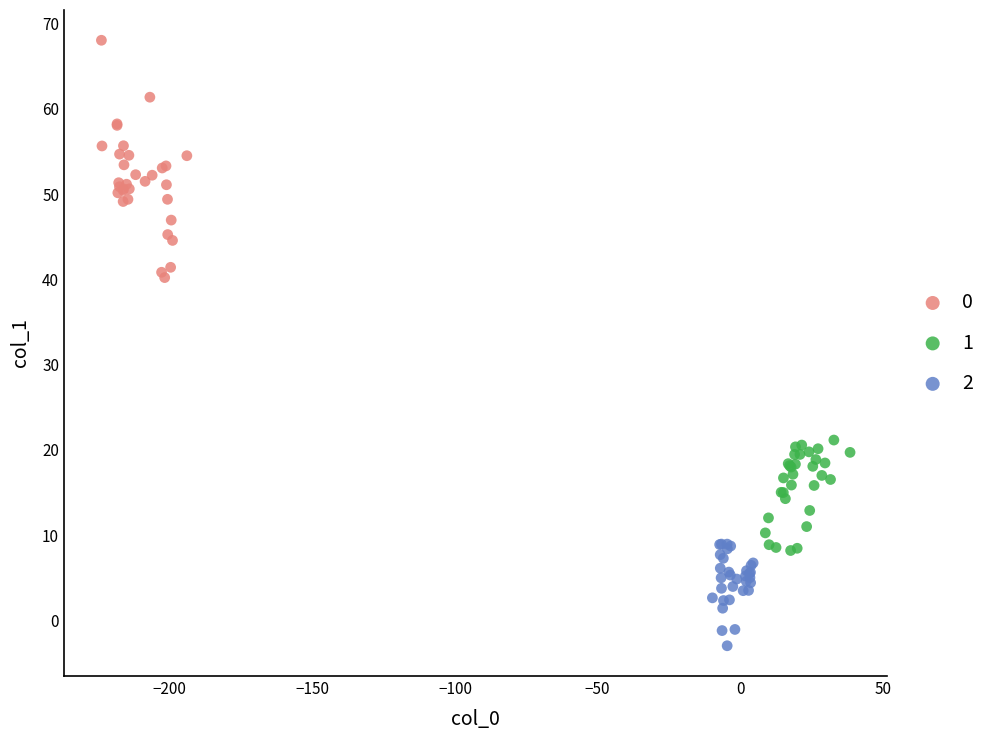

Which series contains the highest Y value?

0